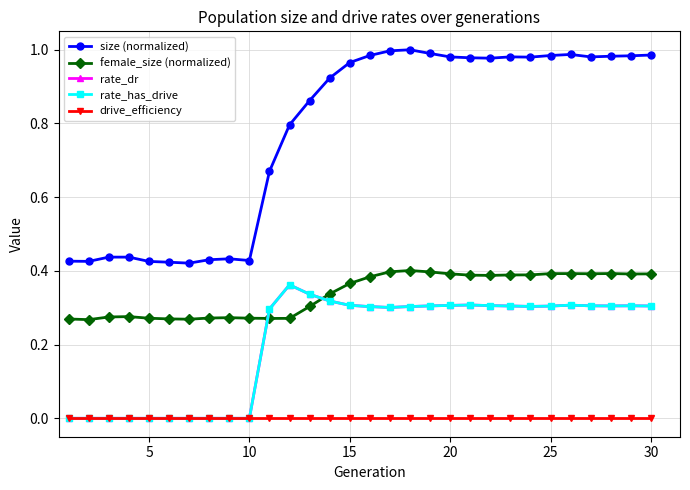

Is this an area chart (filled region under the line)?

No